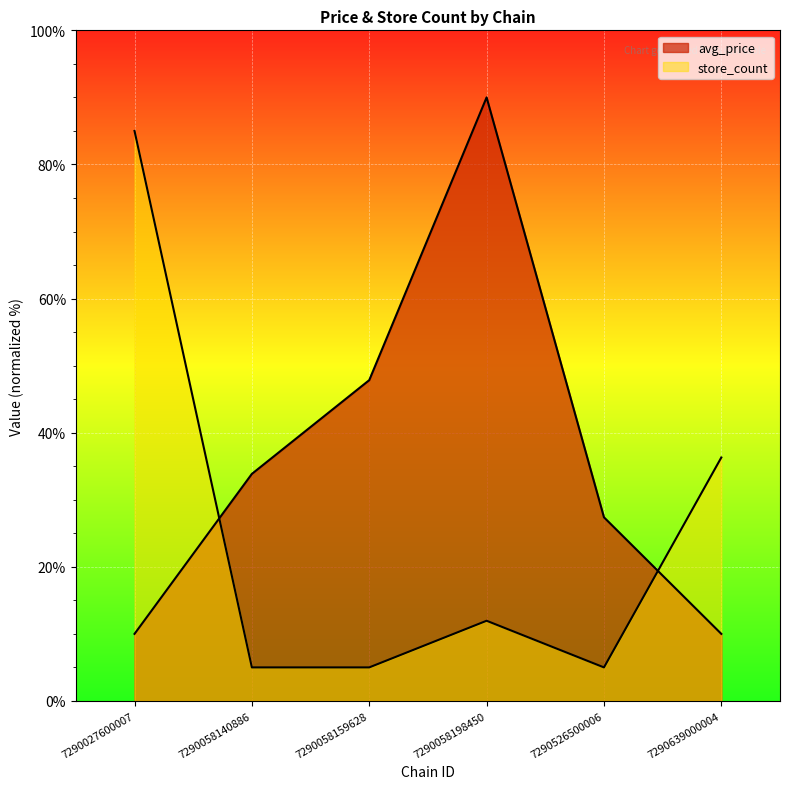

Which series has the widest spread of values?

avg_price